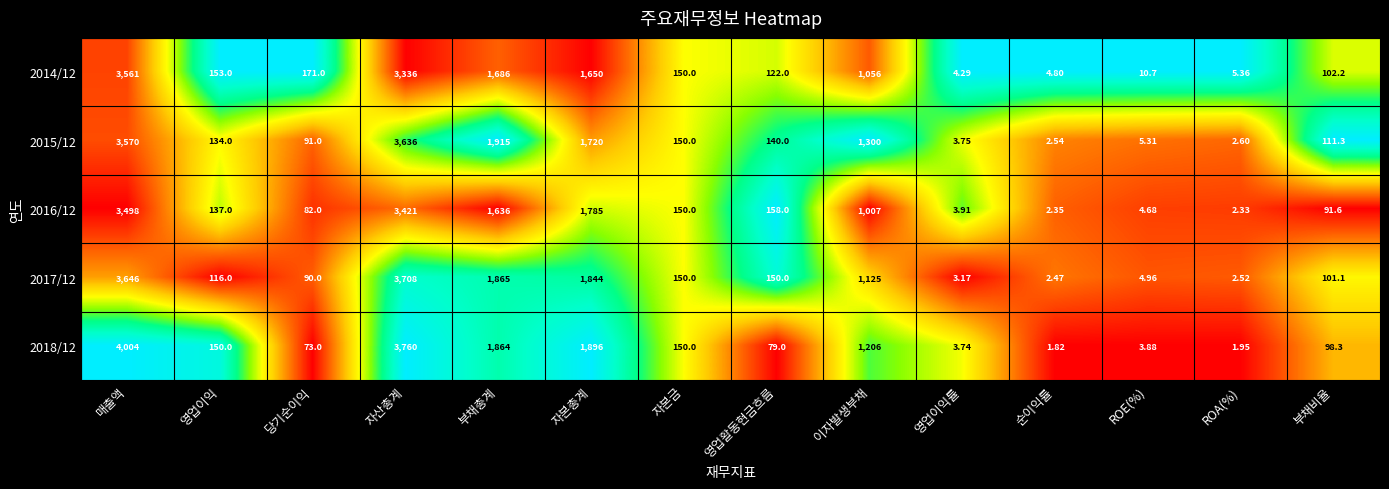

Where does the 2016/12 series first go above 150?

매출액